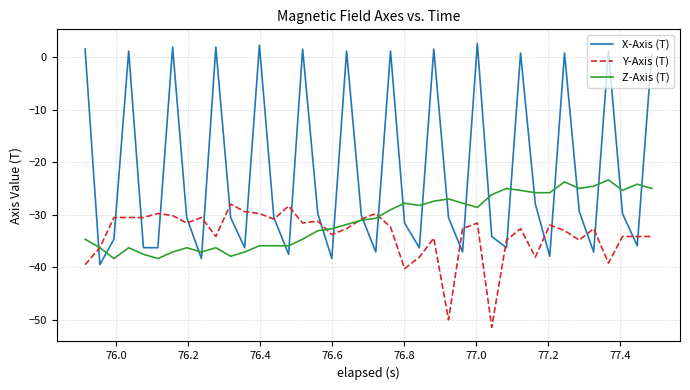

List the series in order of their overall mean, lowest first.

Y-Axis (T), Z-Axis (T), X-Axis (T)